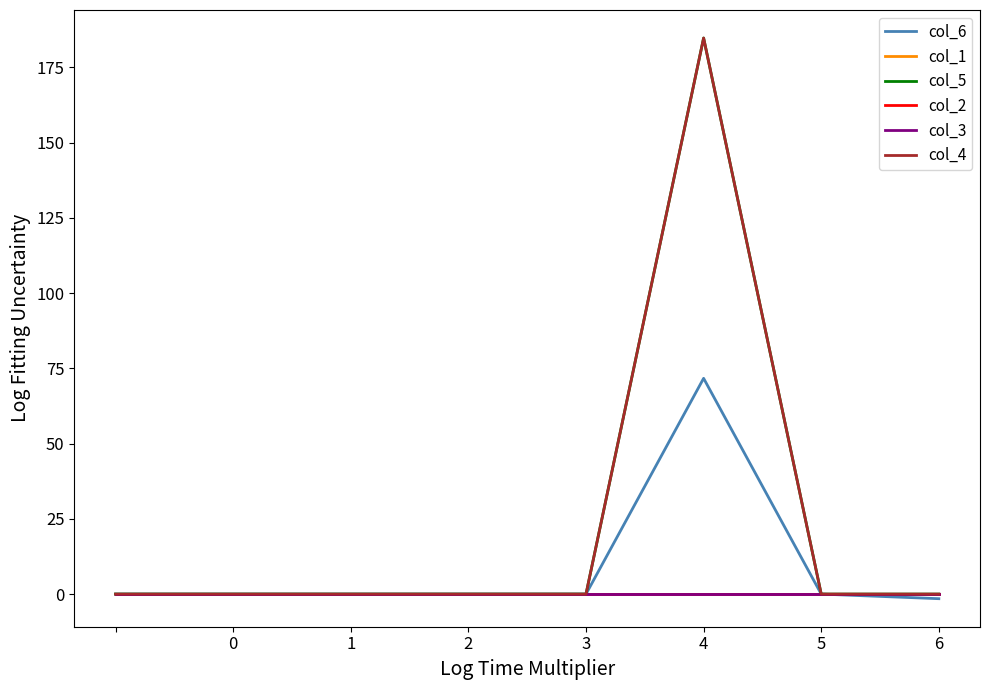

Does the chart display data point markers on the line(s)?

No